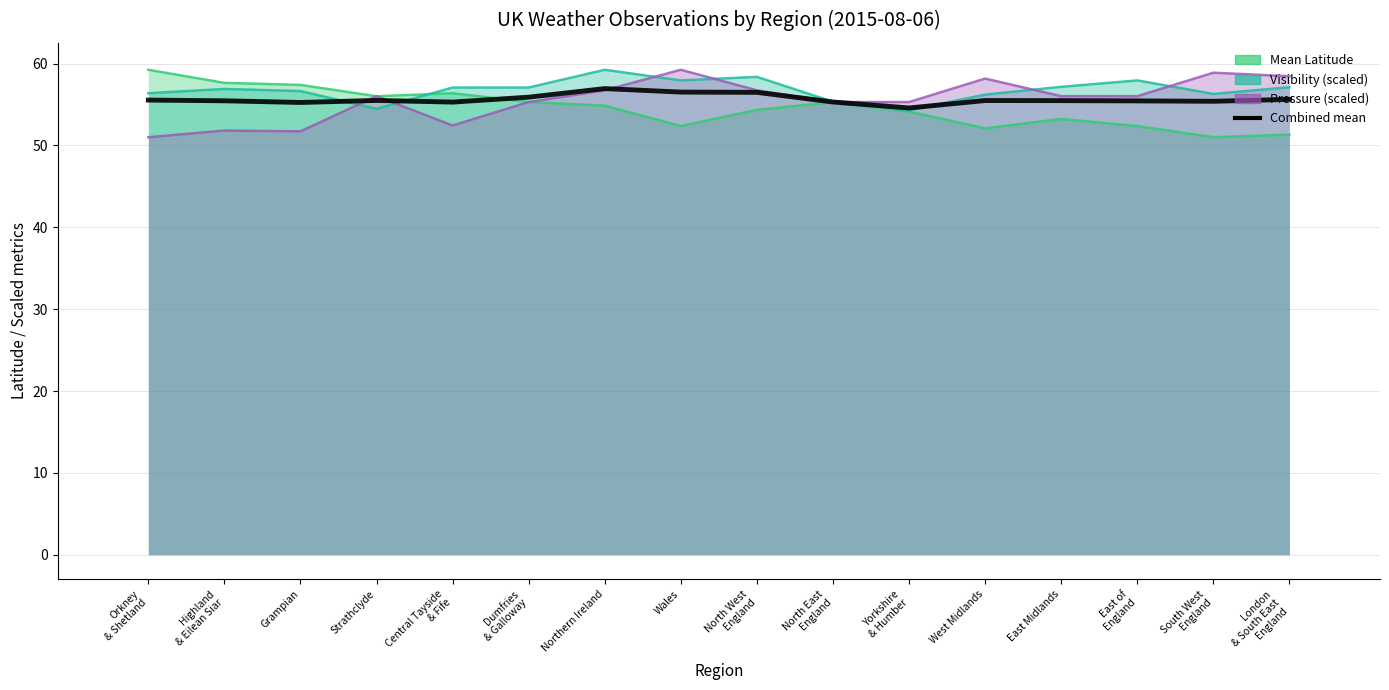

What is the label of the 15th point from the right?

Highland
& Eilean Siar